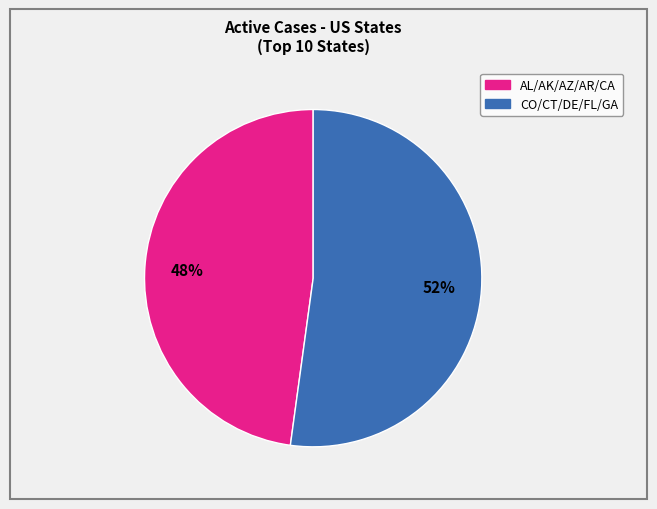

Is there any slice that represents more than half of the pie?

Yes